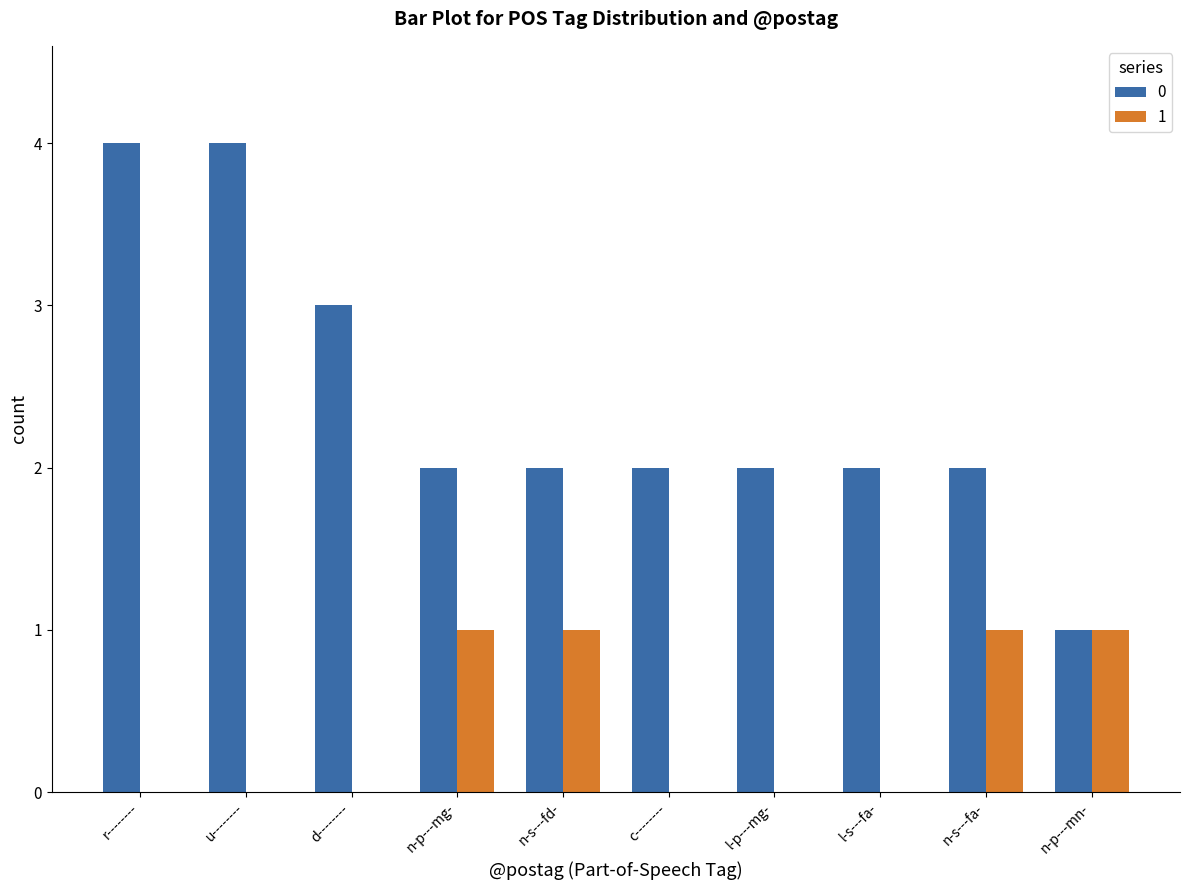

The value of 1 at c-------- is 0. True or false?

True